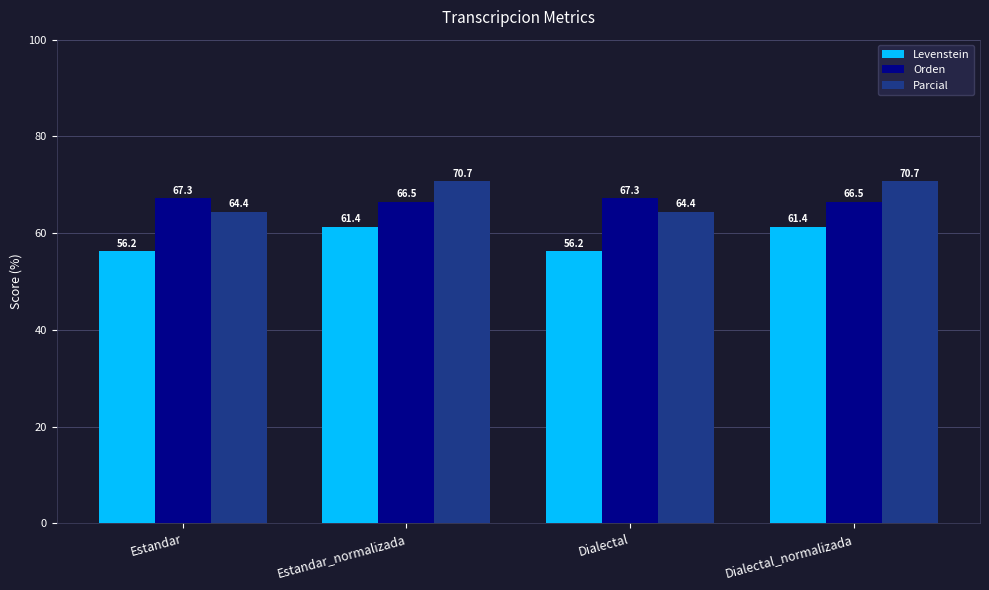

True or false: Parcial has a value of 64.4 at Dialectal.

True